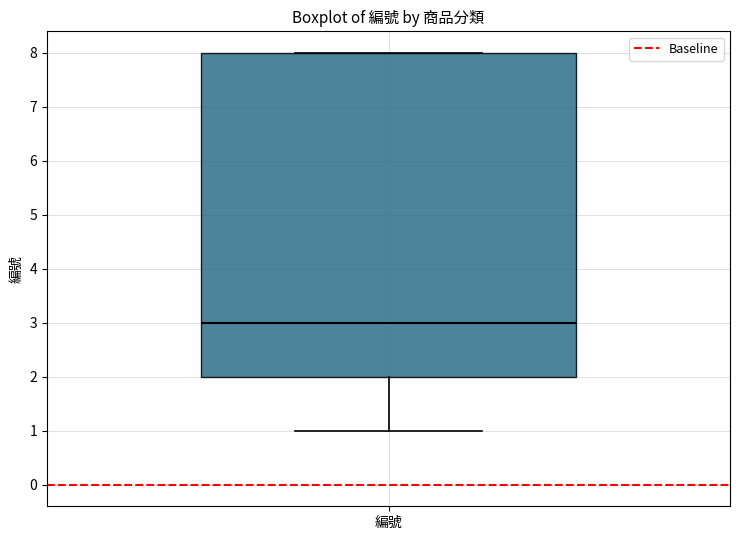

Where is the upper edge of the box for 編號 on the y-axis? The values are not printed on the chart, so give them approximately, as read against the axis.

8